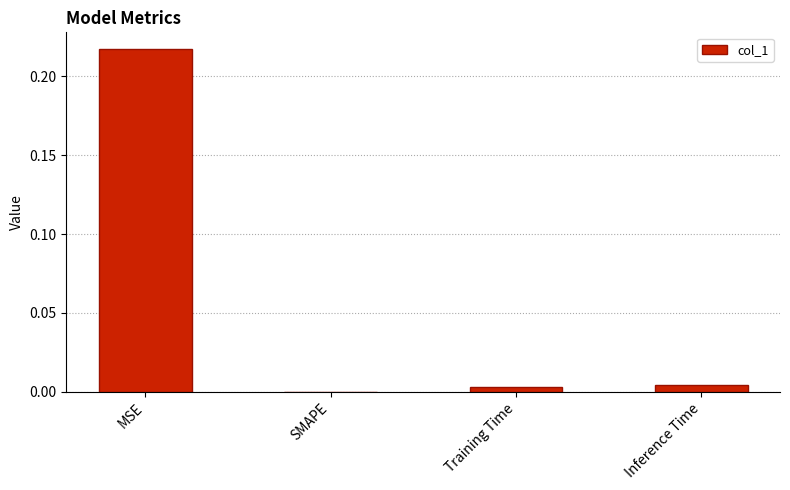

True or false: the data shows 0.4 at MSE.

False